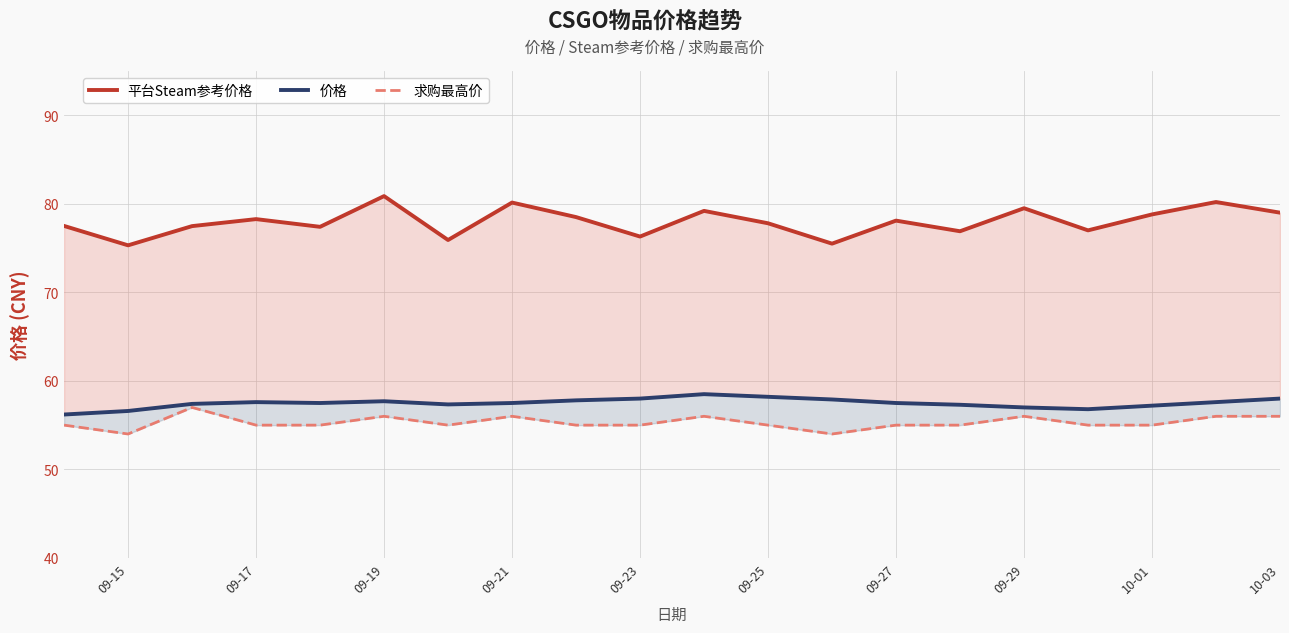

Which series changed the most between 09-23 and 09-29?

平台Steam参考价格